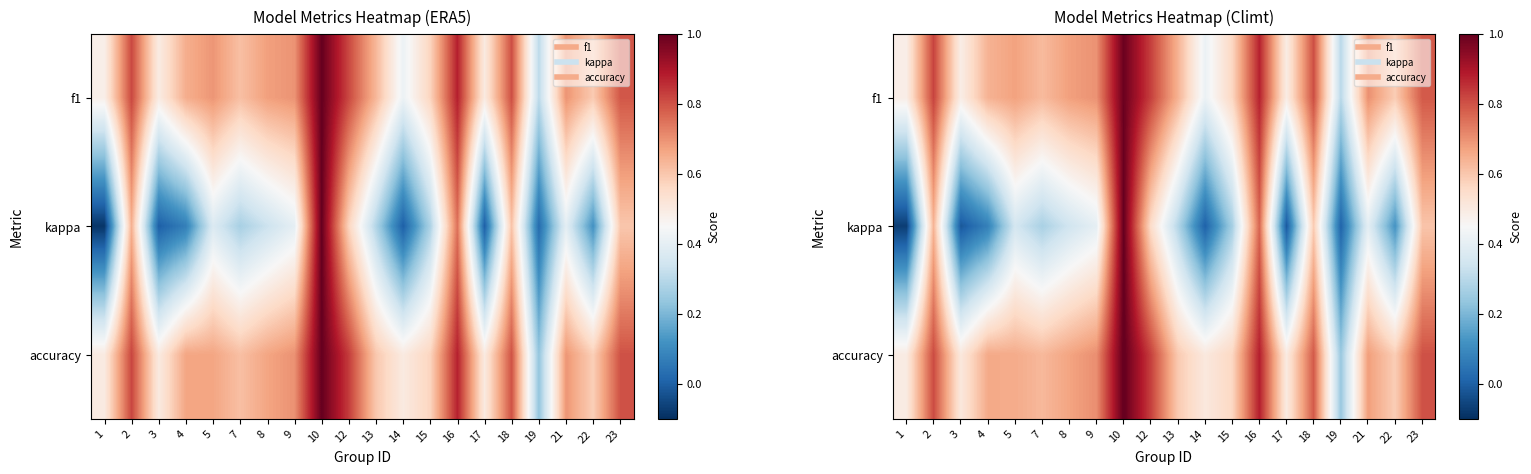

Which series has the largest total across all categories?

accuracy